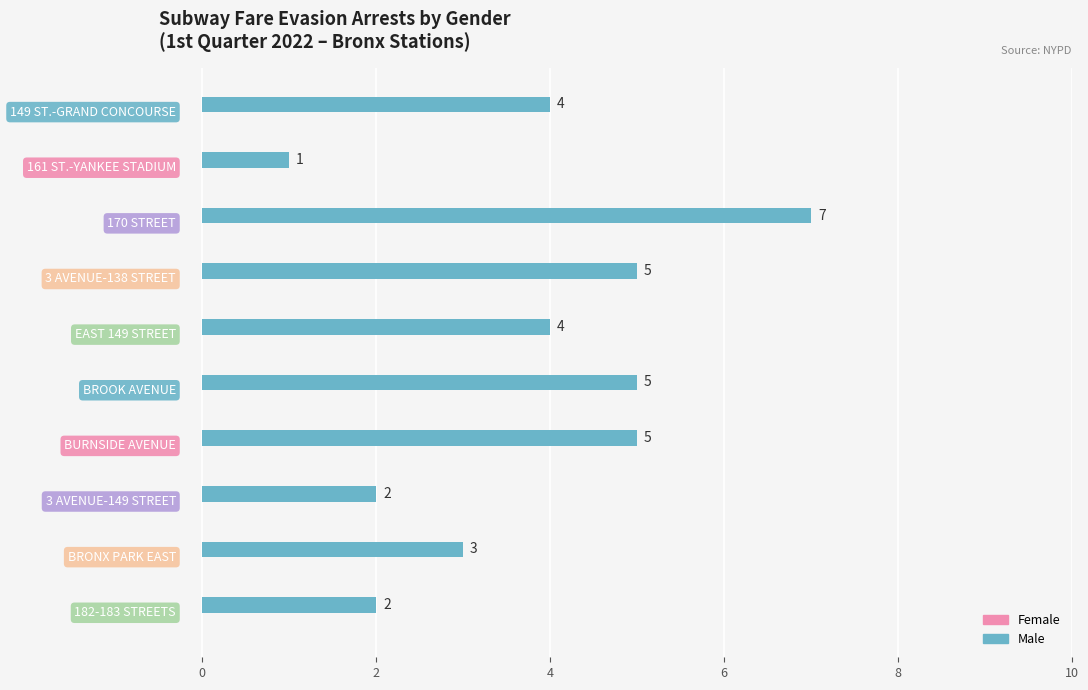

What is the difference between the maximum and second lowest values?

5